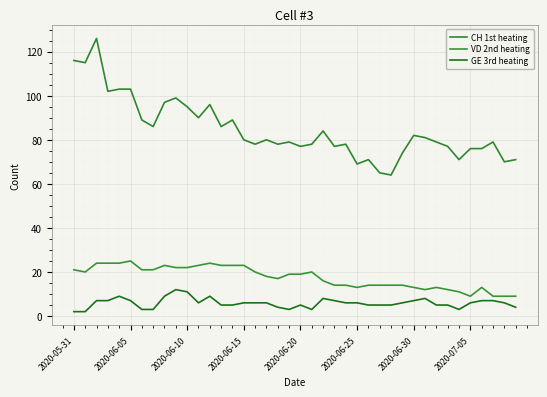

How many lines are shown in the chart?

3